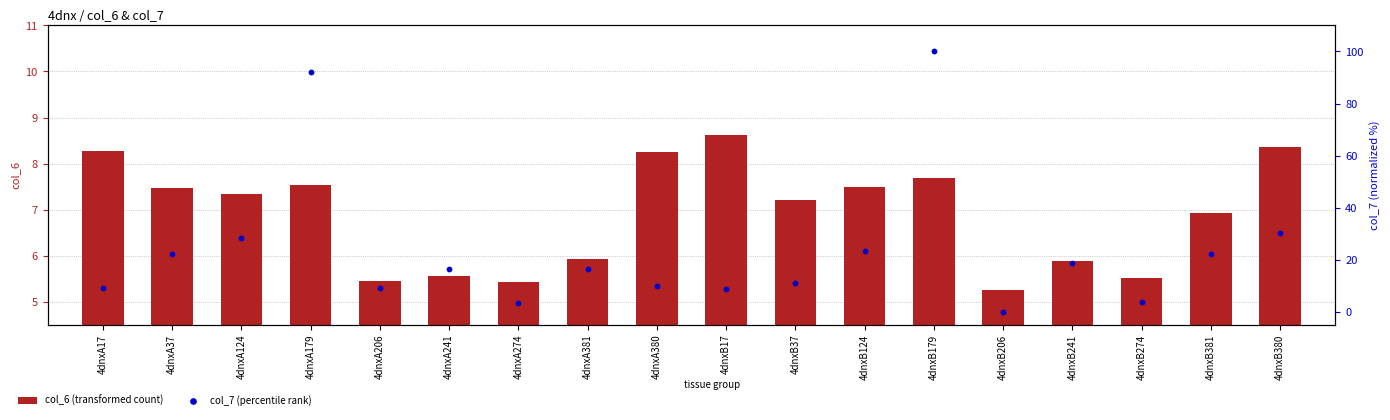

Which series reaches the minimum Y coordinate?

col_7 (percentile rank)